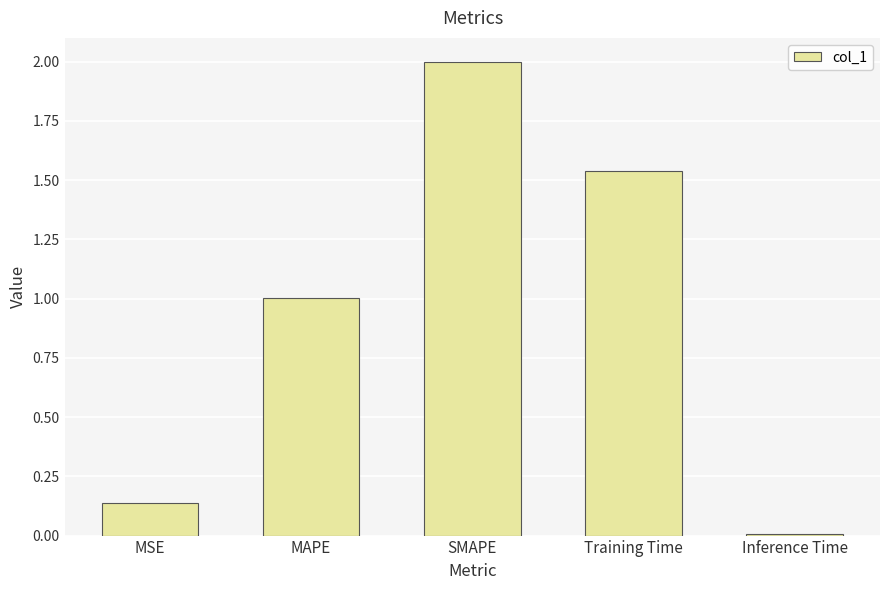

The value at Inference Time is 0.0. True or false?

True